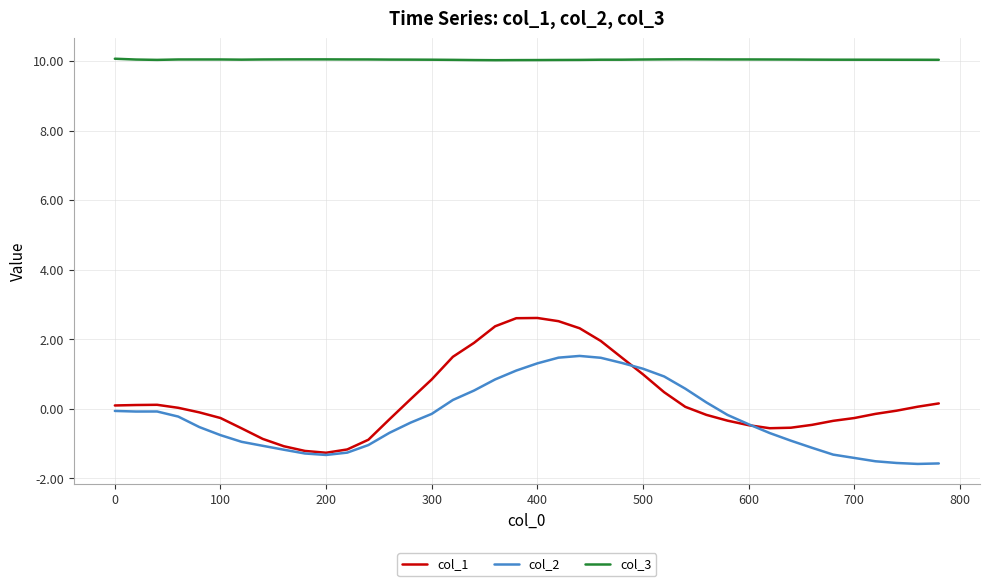

What is the minimum value shown in the chart?

-1.6